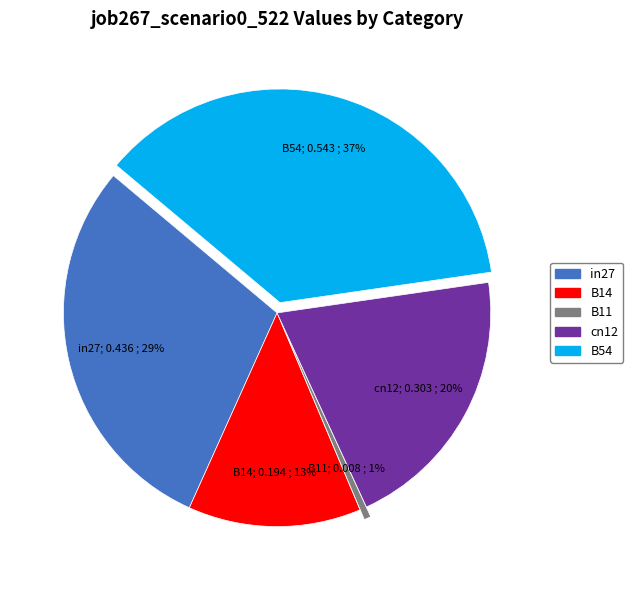

True or false: B54 accounts for 37% of the total.

True